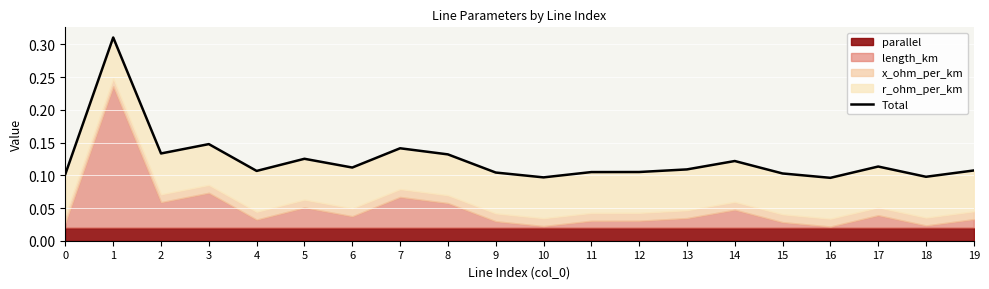

What is the smallest value displayed?

0.1